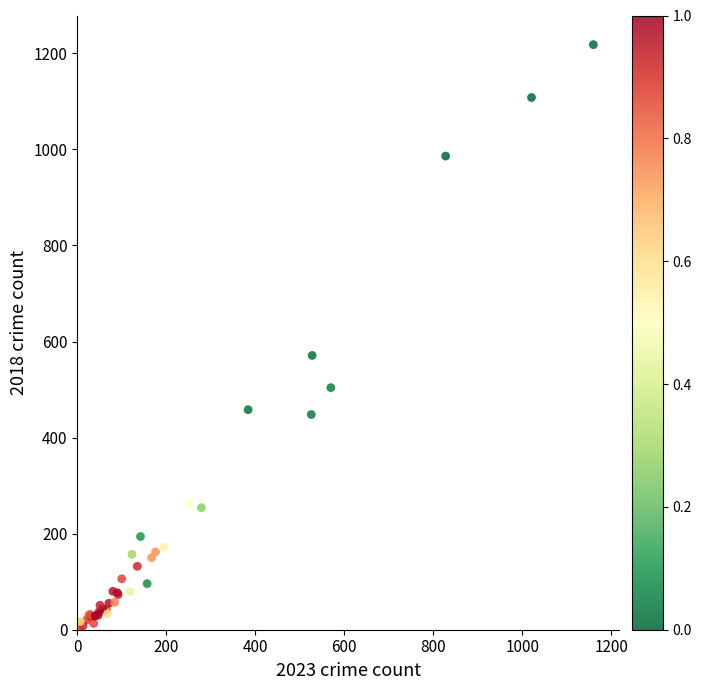

What Y value in the scatter plot is closest to 611?

571